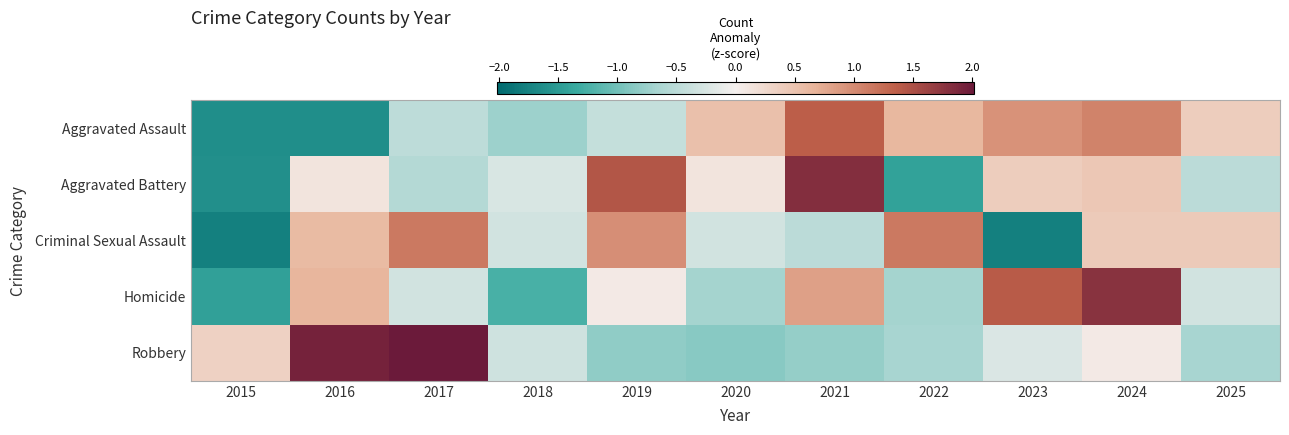

What is the greatest value displayed?

2.0